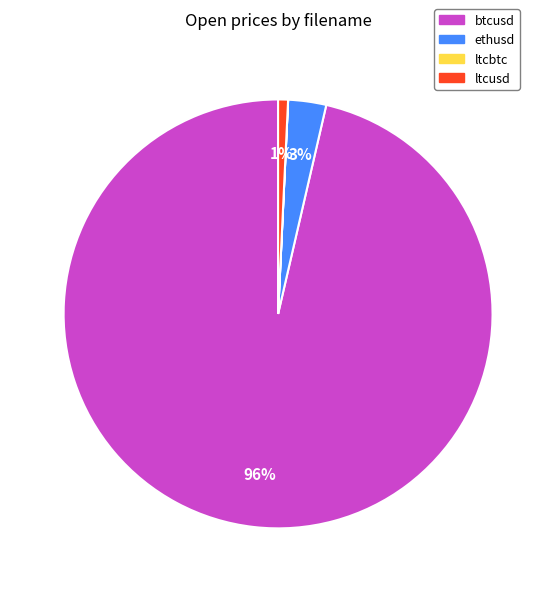

To the nearest percent, what is the average slice percentage?

25%